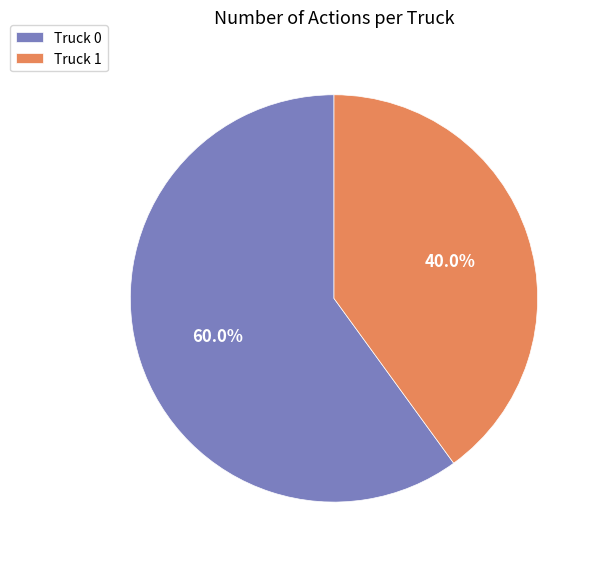

What percentage is the Truck 0 slice, to the nearest percent?

60%